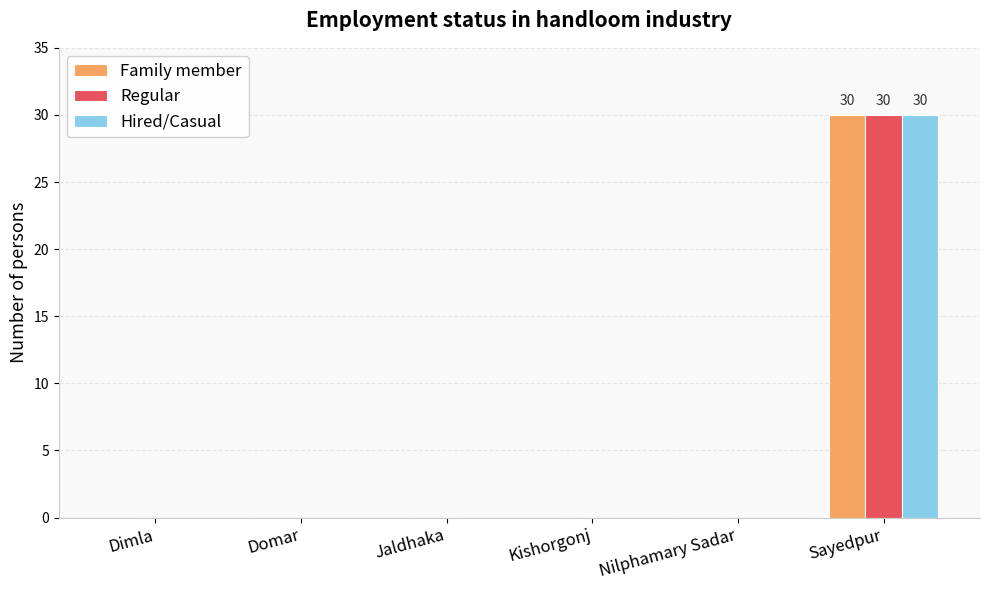

At which label does Family member reach its peak?

Sayedpur